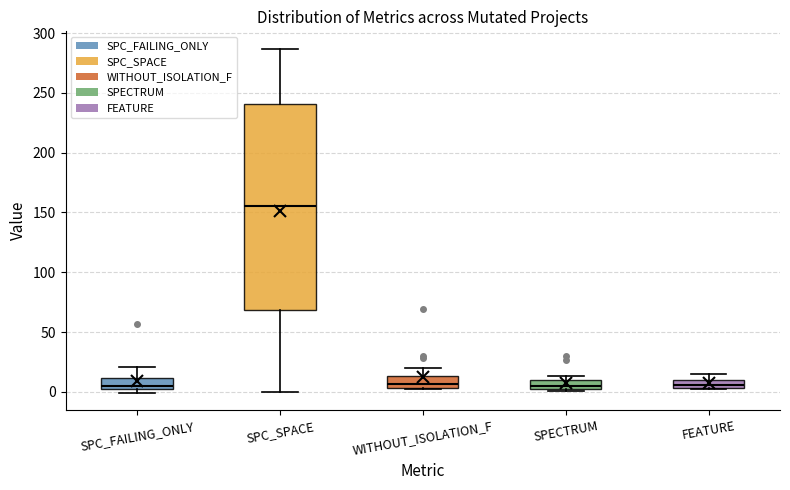

Where is the lower edge of the box for SPC_FAILING_ONLY on the y-axis? The values are not printed on the chart, so give them approximately, as read against the axis.

5